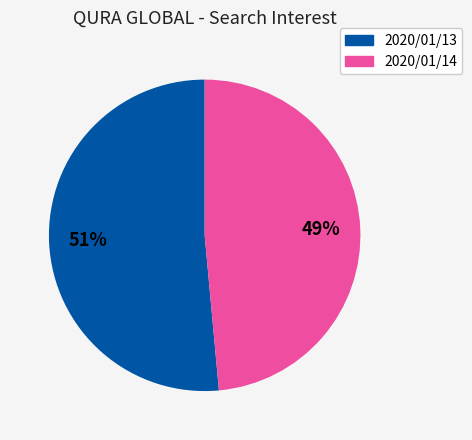

Which slice represents more than half of the pie?

2020/01/13